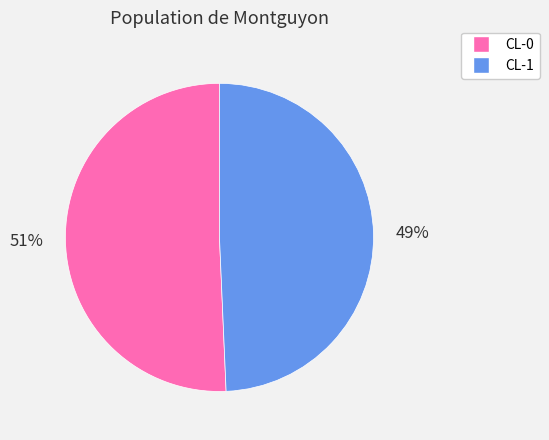

Rank the categories by value from lowest to highest.

CL-1, CL-0